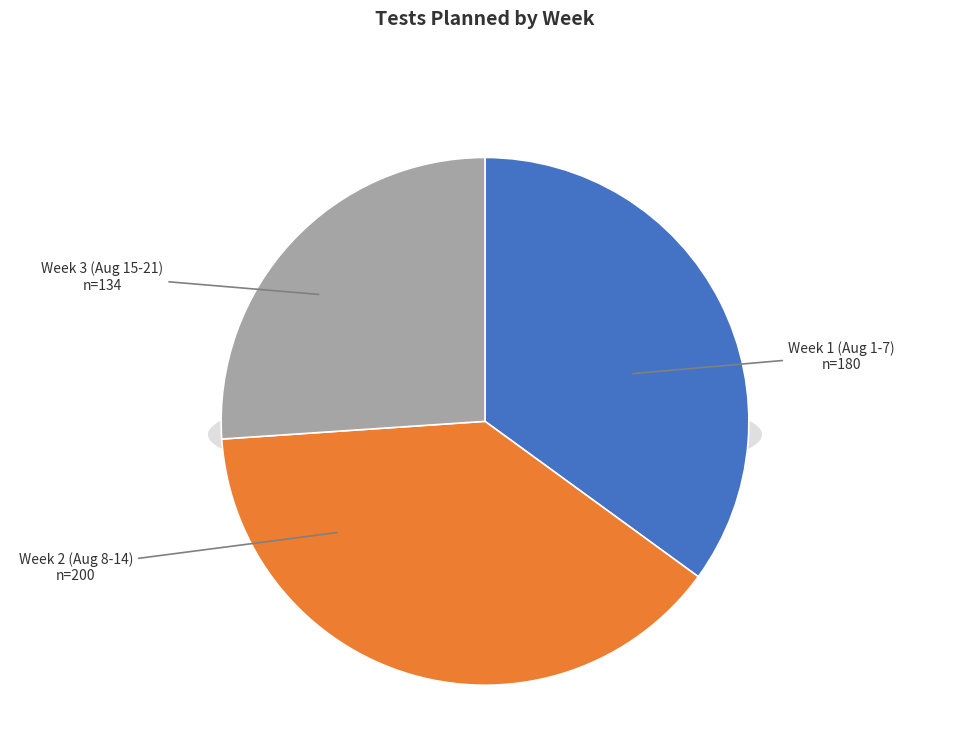

The Week 2 (Aug 8-14) slice represents 48% of the pie. True or false?

False